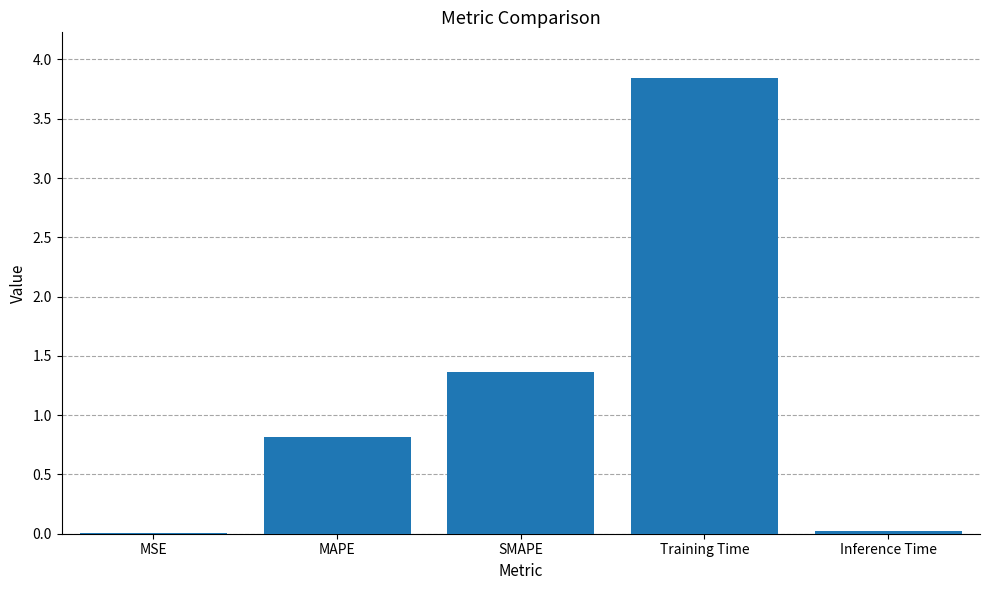

Approximately how many times larger is the value at Training Time compared to SMAPE?

2.8